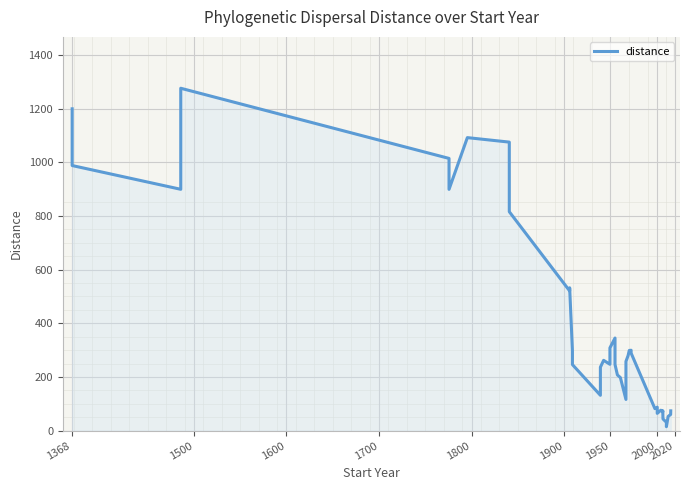

What is the greatest value displayed?

1275.5